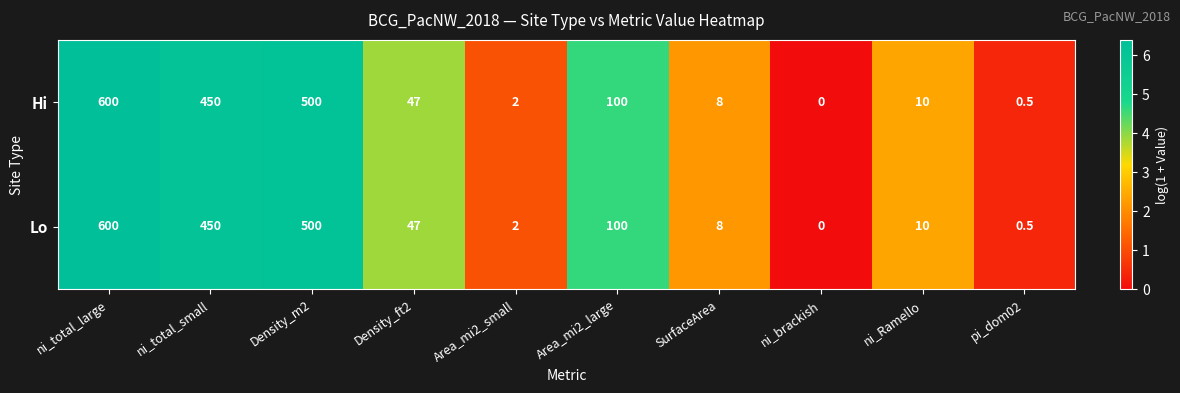

Which category has the highest value across all series?

ni_total_large